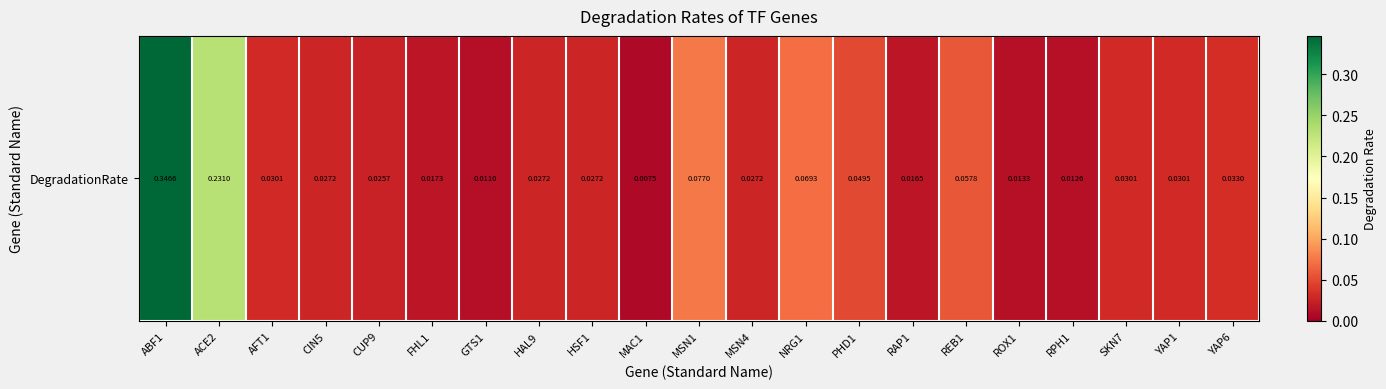

The chart shows a value of 0.0 at MAC1. True or false?

True